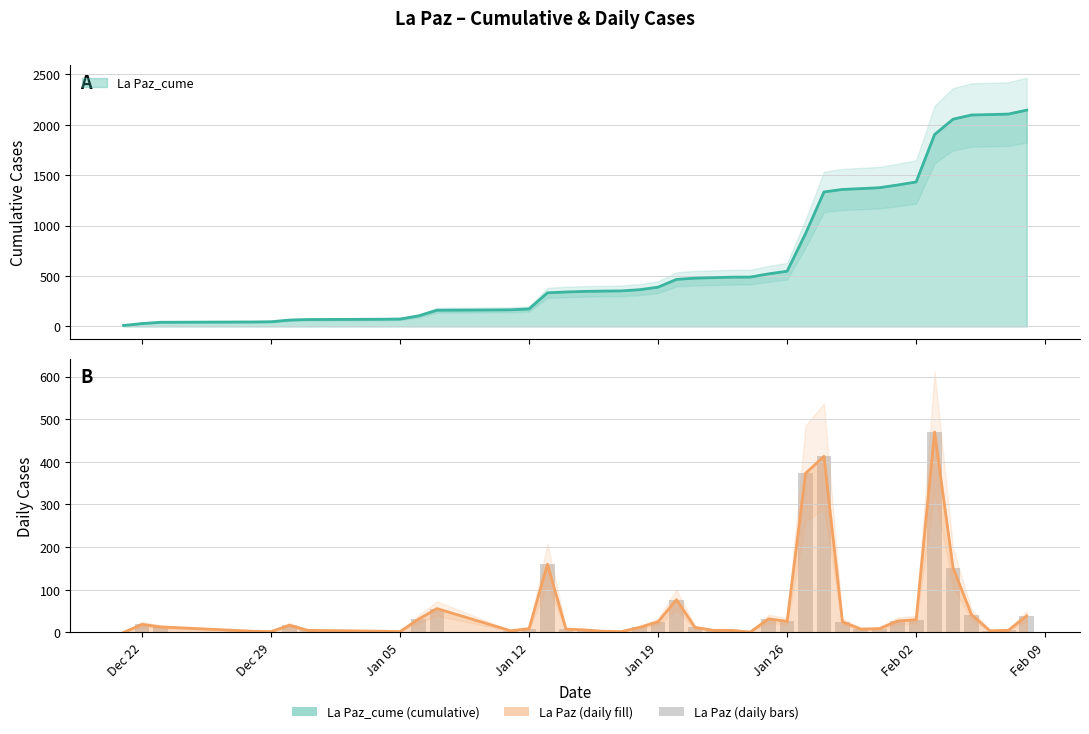

Reading right to left, list all the values displayed in this chart.

39	5	4	42	152	470	30	27	9	8	25	413	373	26	32	1	5	5	12	77	25	12	2	3	6	8	160	9	4	56	31	2	3	5	17	2	3	13	19	0